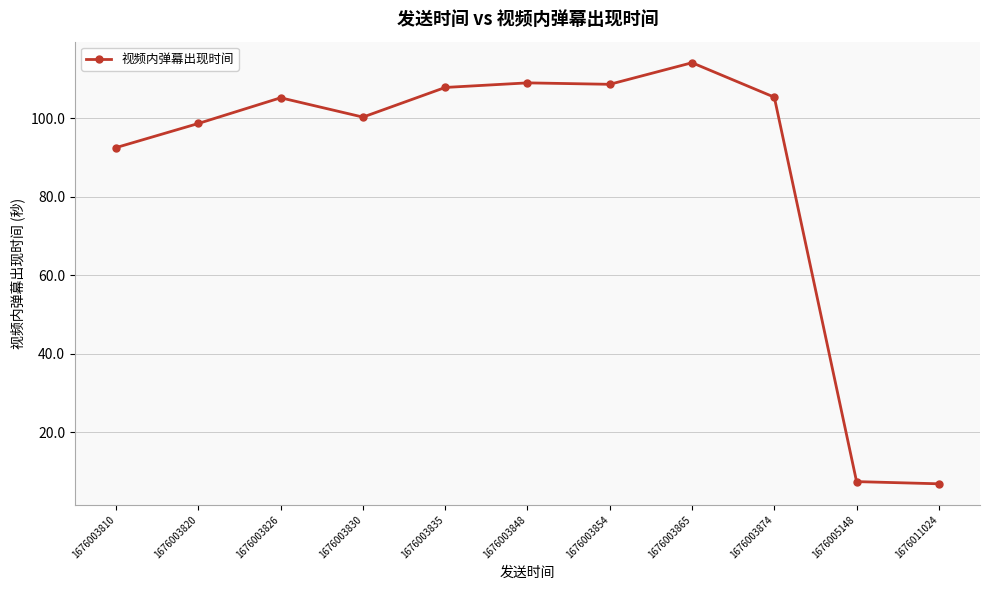

Does the chart have visible grid lines?

Yes